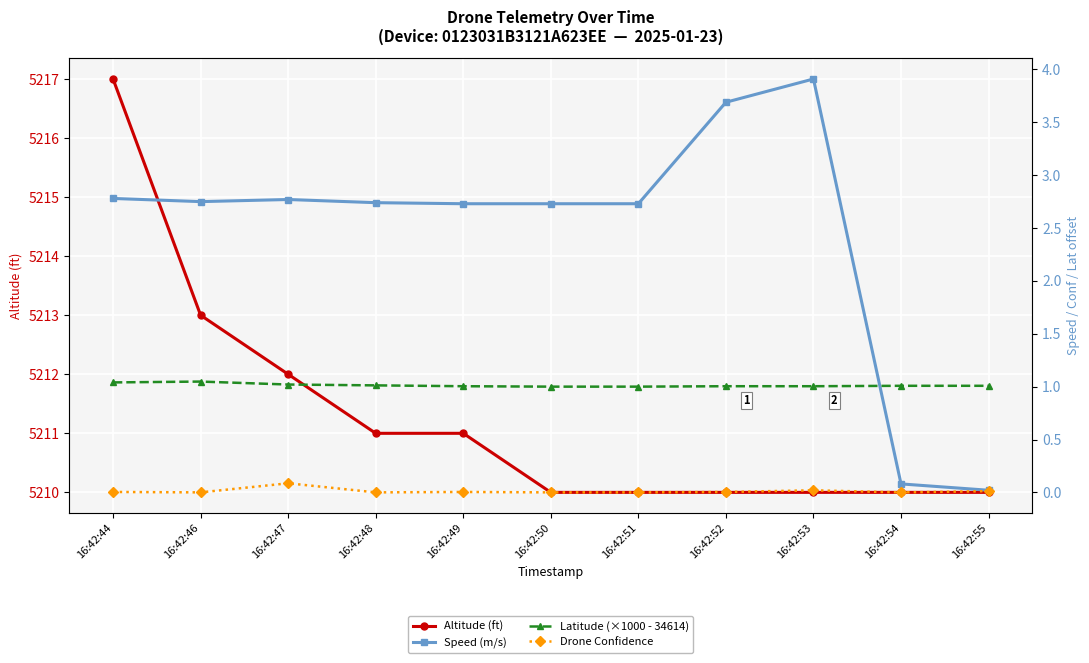

Where is Latitude (×1000 - 34614) nearest to the value 1?

16:42:50